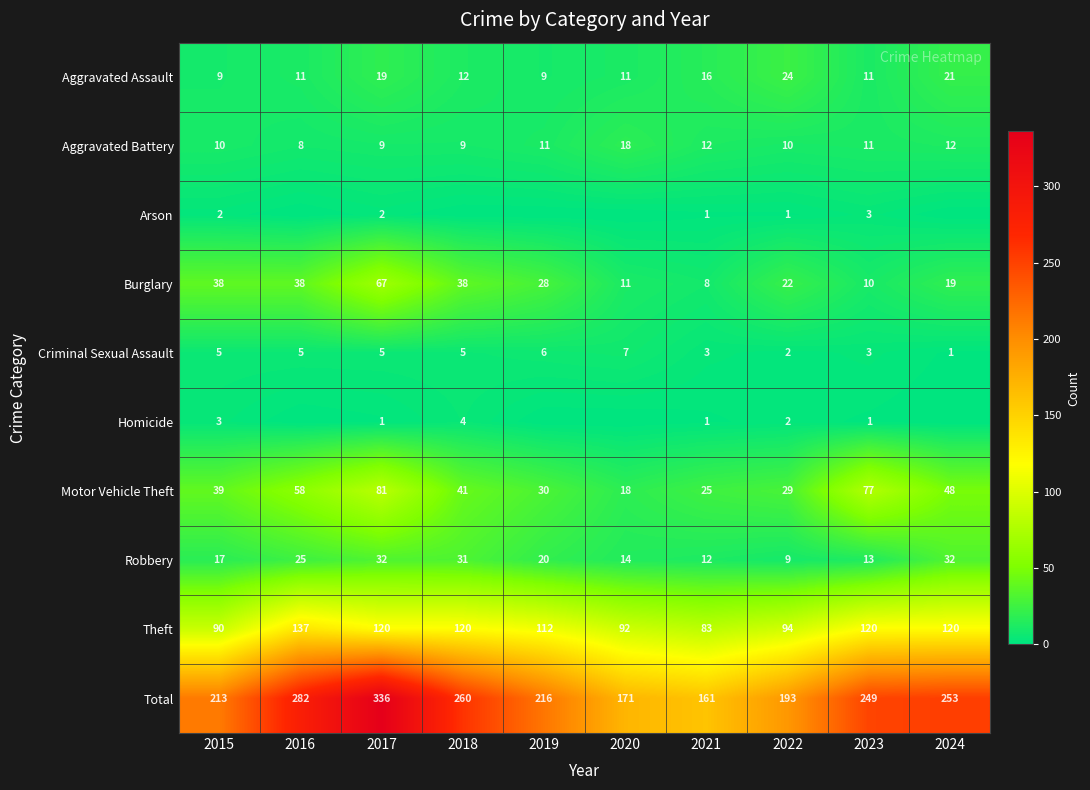

At which label does Theft first exceed 120?

2016